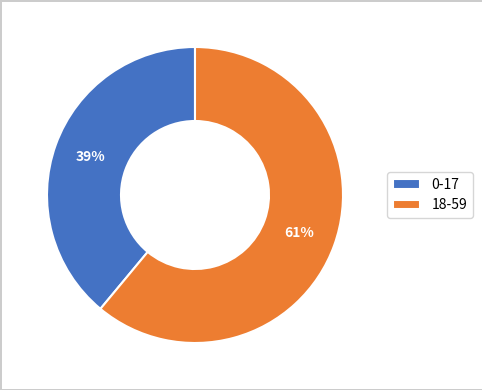

Which category has the biggest portion of the pie?

18-59